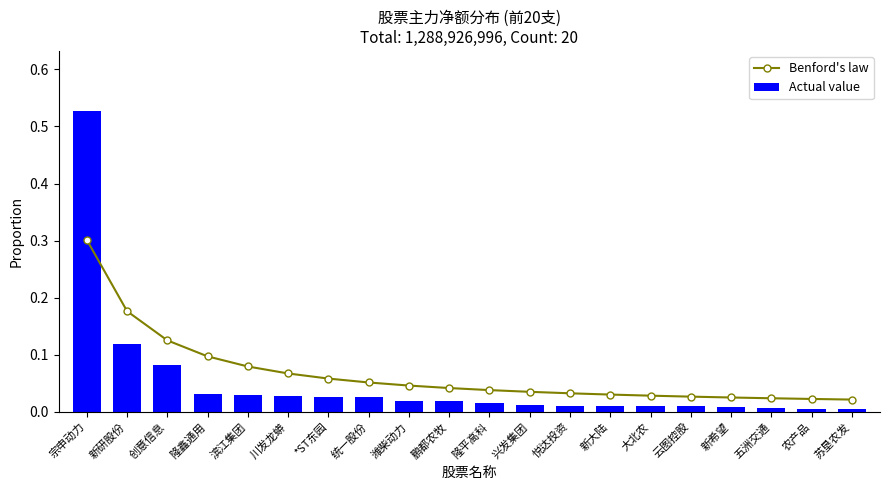

Which series has the largest total across all categories?

Benford's law